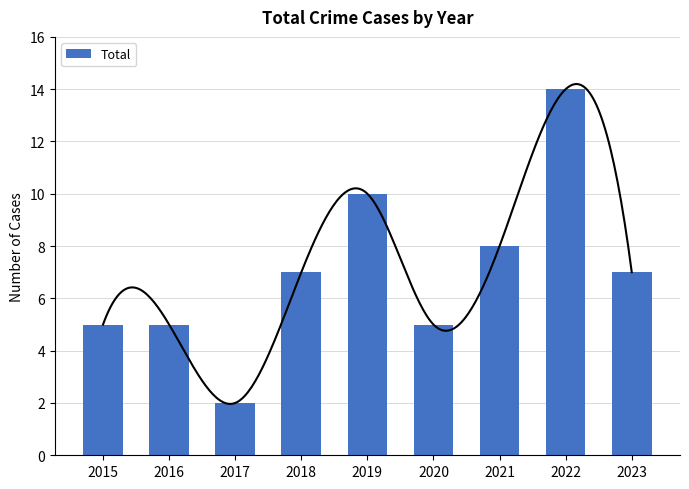

Between 2021 and 2017, which is larger?

2021